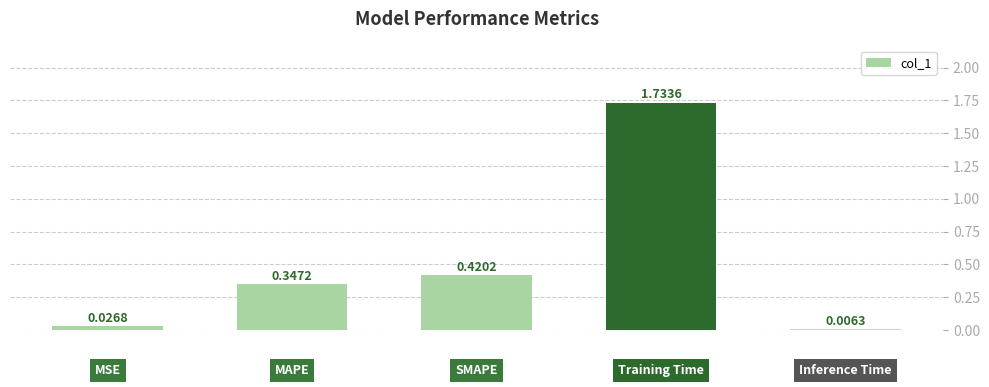

What is the sum of all values?

2.5